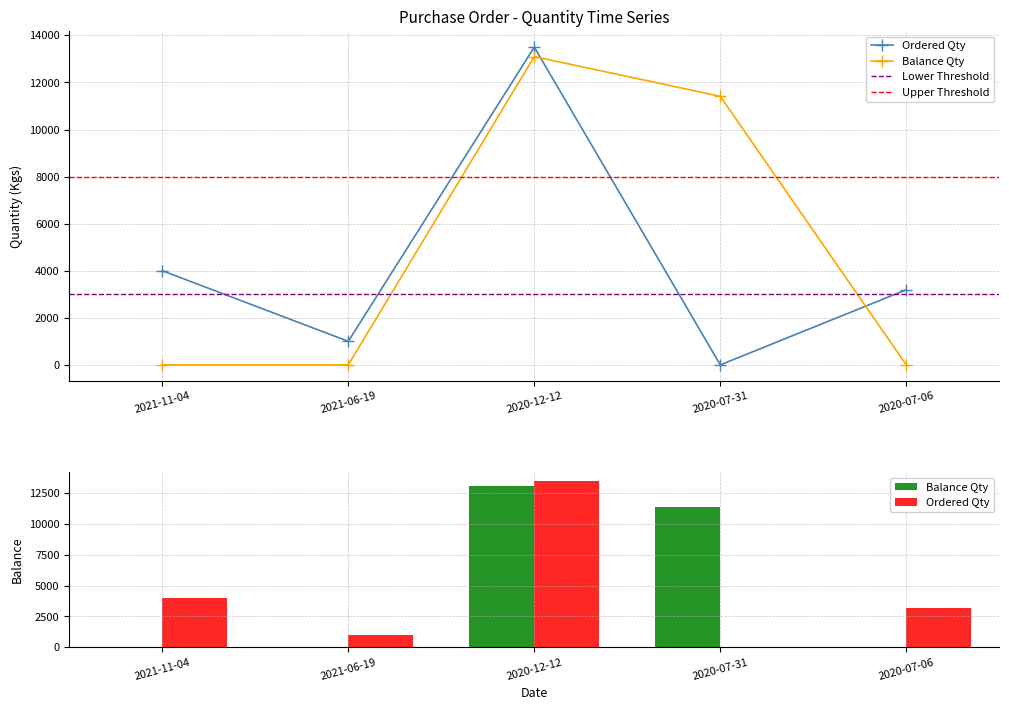

The value of Balance Qty at 2020-12-12 is 13098. True or false?

True